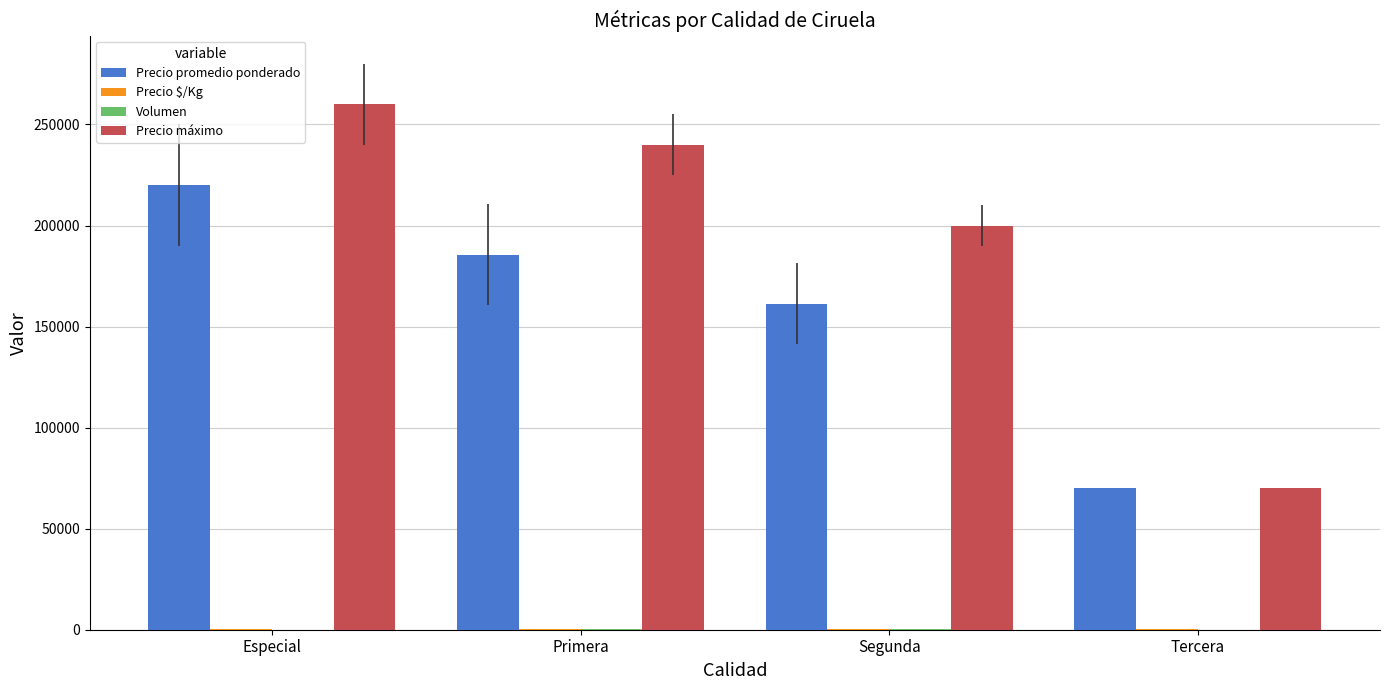

True or false: Precio máximo has a value of 368844 at Primera.

False